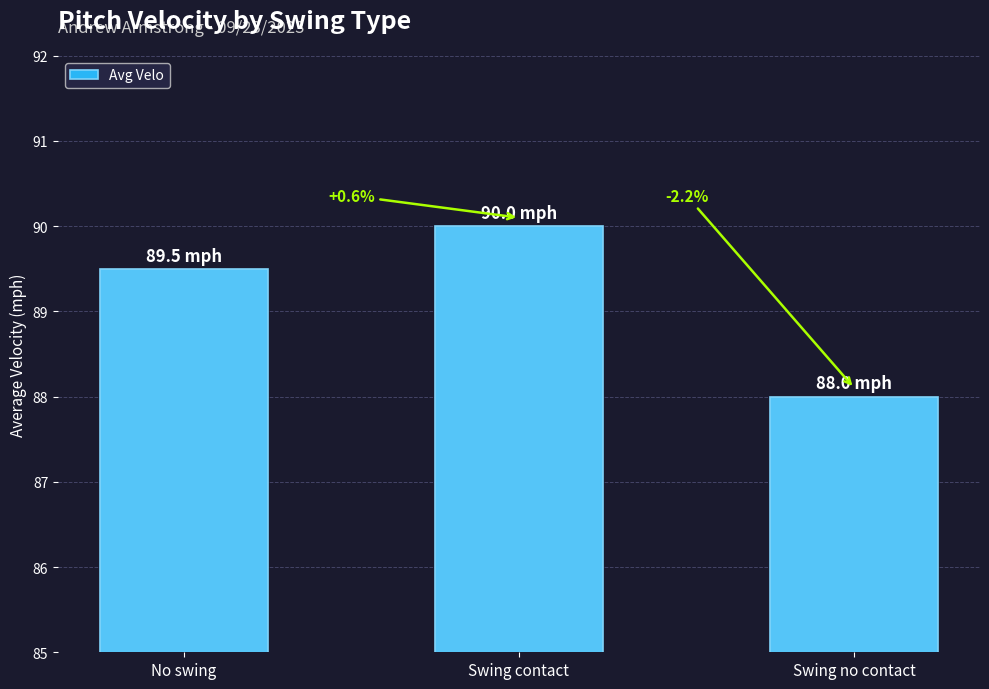

How many series are shown in this chart?

1